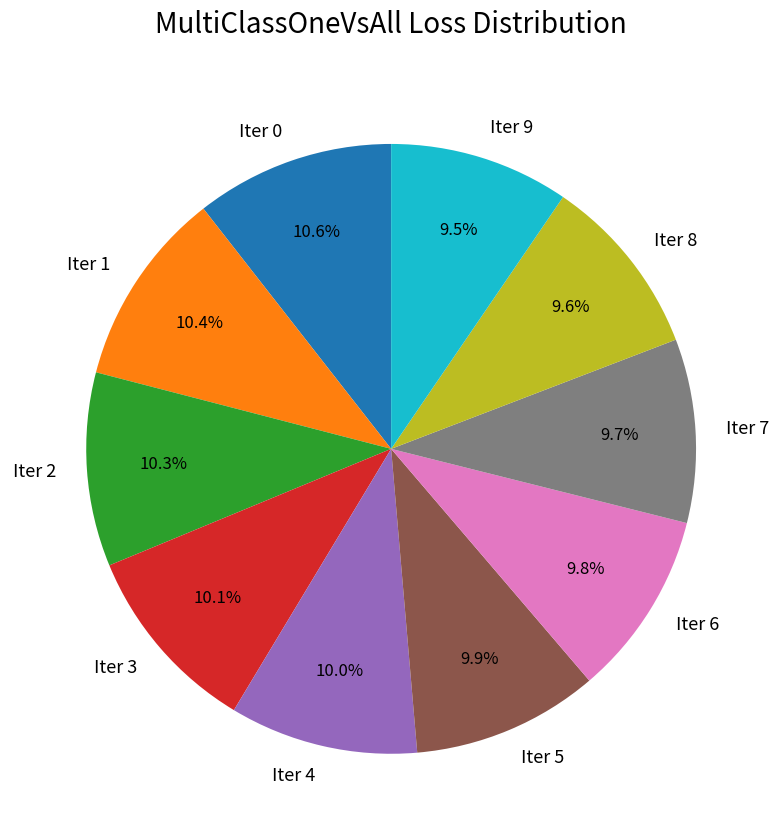

To the nearest percent, what percentage of the pie is Iter 4?

10%